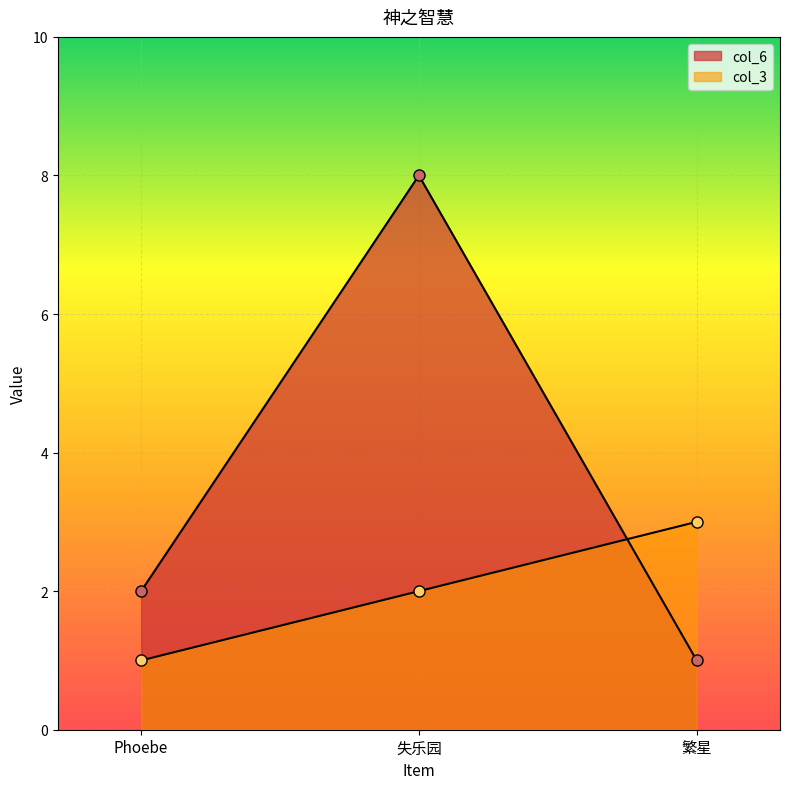

At which label does col_3 first exceed 2?

繁星